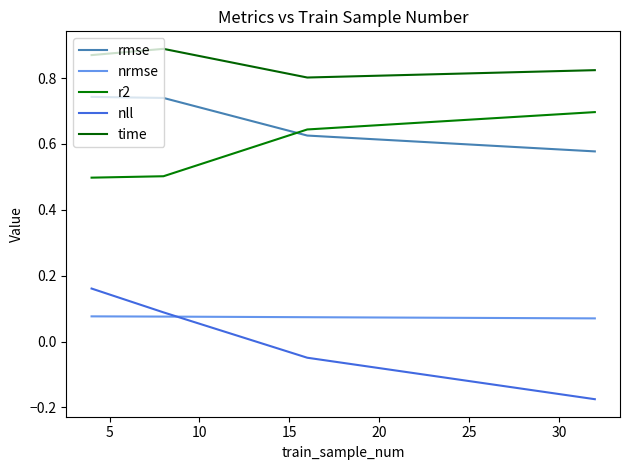

What is the average value of the time series?

0.8